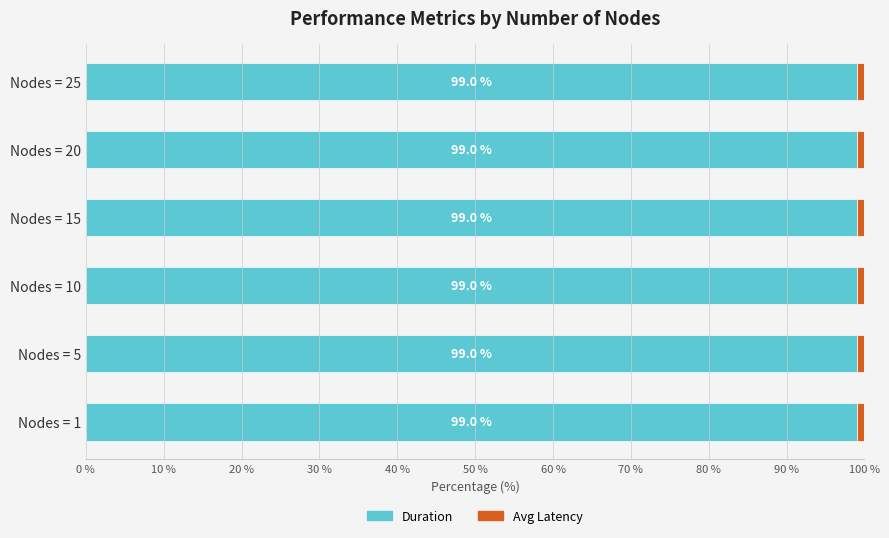

The Duration series shows 99.0 at Nodes = 10. True or false?

True